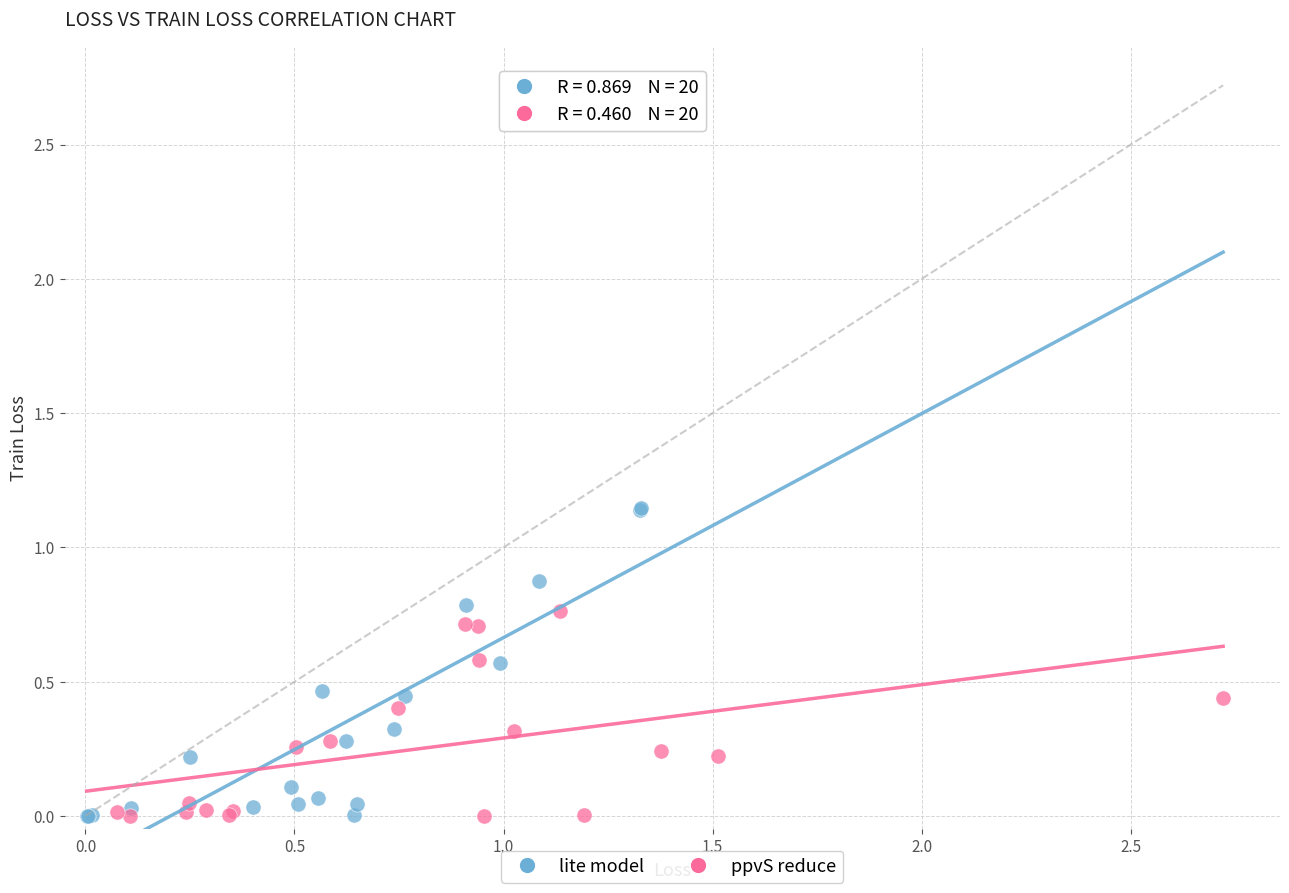

Which series has the widest spread of Y values?

lite model